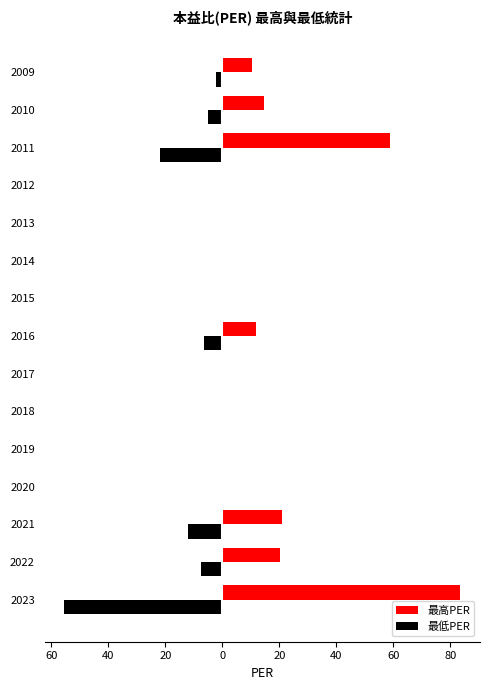

At how many categories does at least one series exceed 59?

1